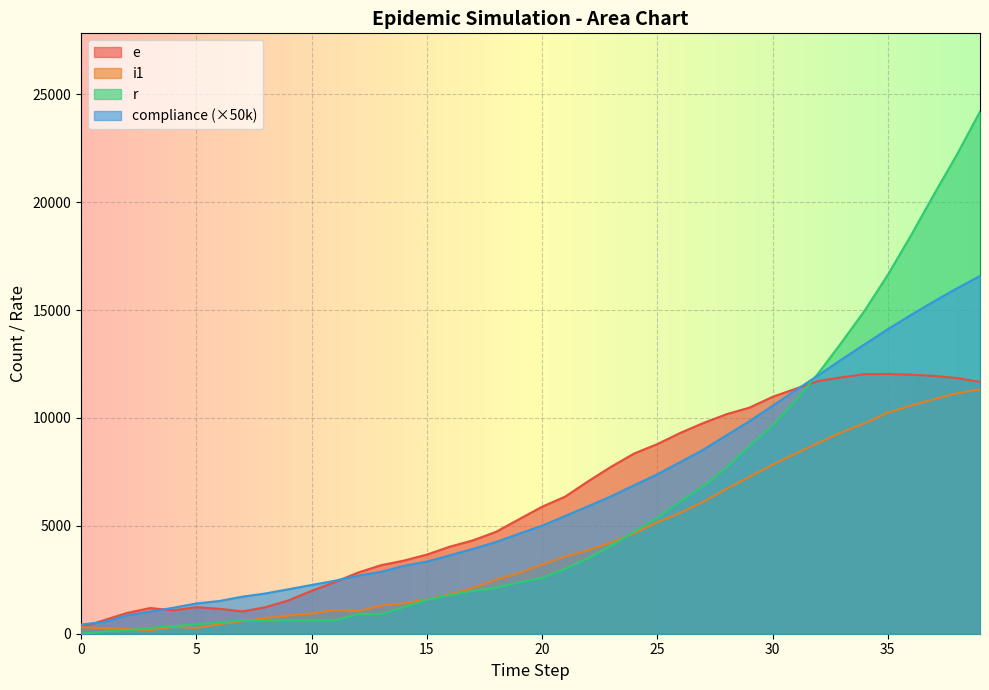

True or false: r and i1 cross at least once.

True